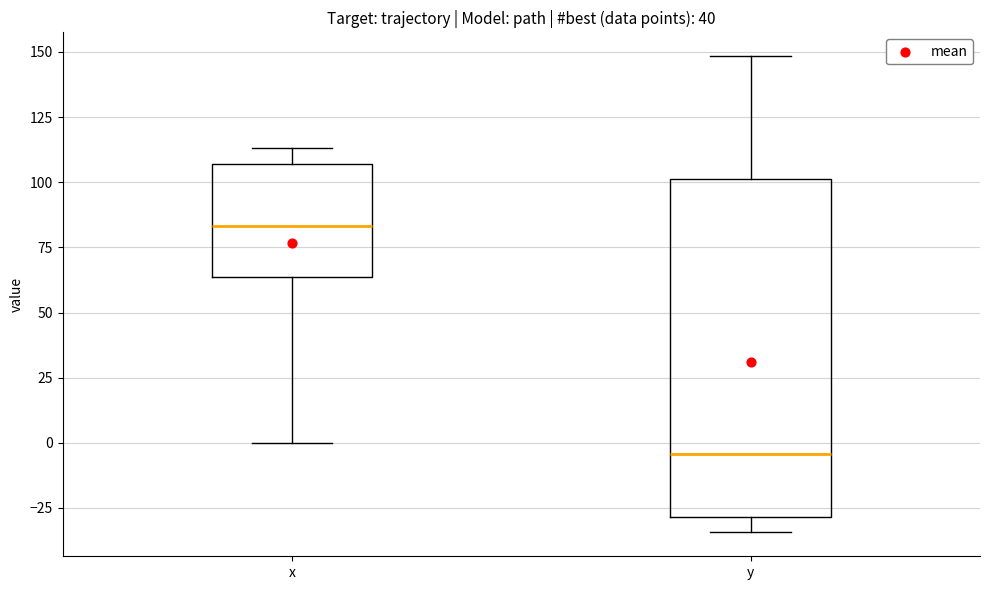

Which box's median line is the lowest?

y